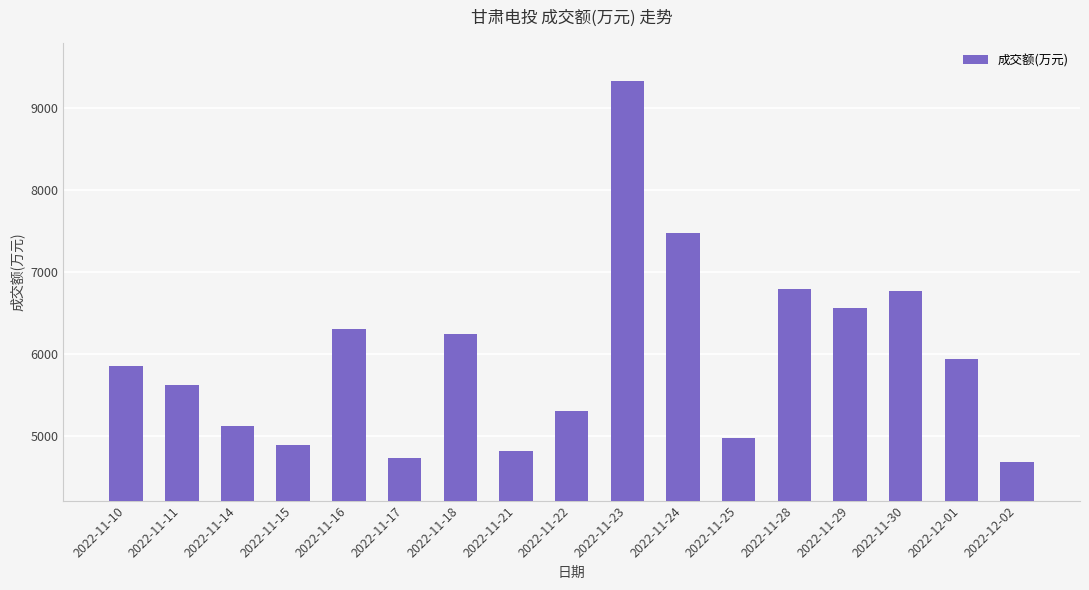

What is the difference between the maximum and minimum values?

4651